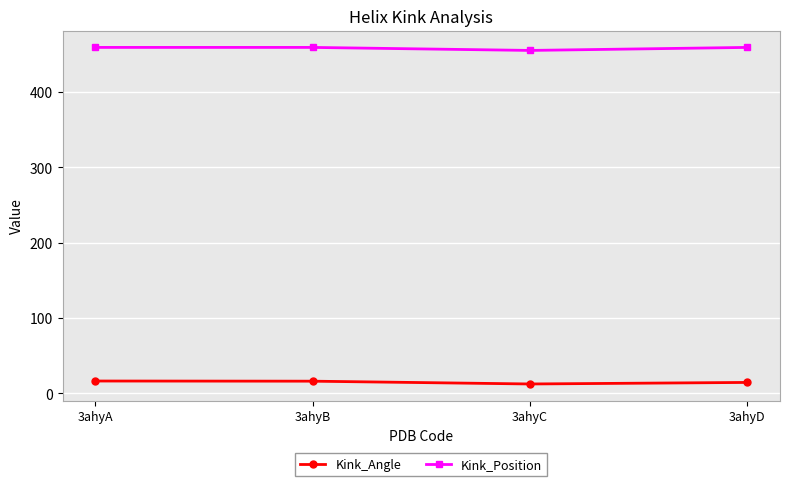

Read the Kink_Angle value at 3ahyC.

12.5